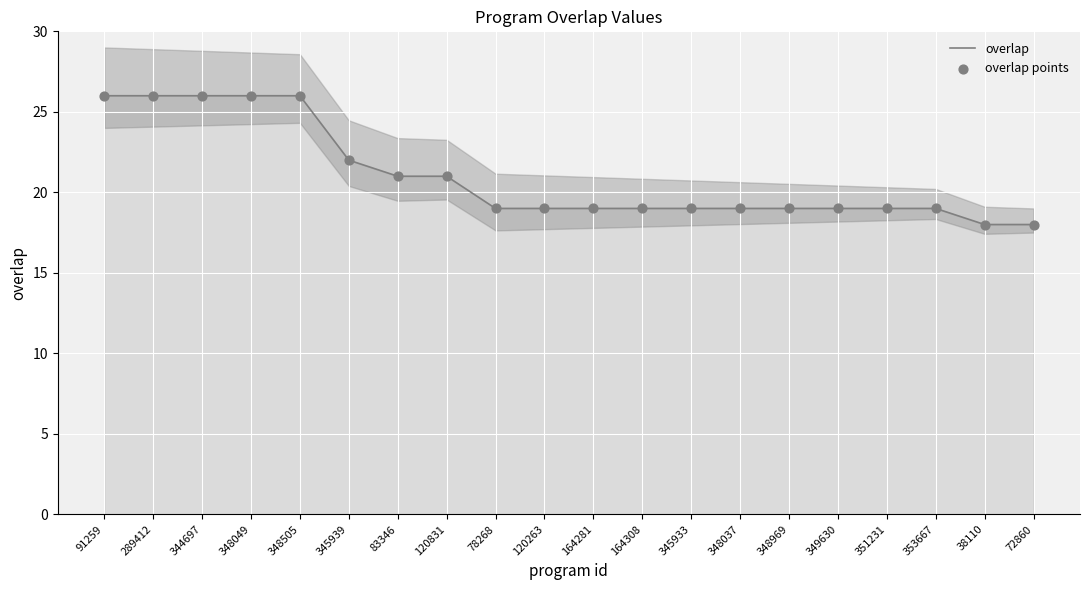

At how many categories does at least one series exceed 19?

8